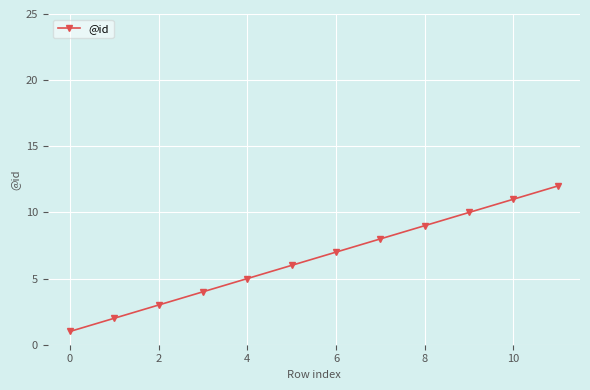

What is the maximum value shown in the chart?

12